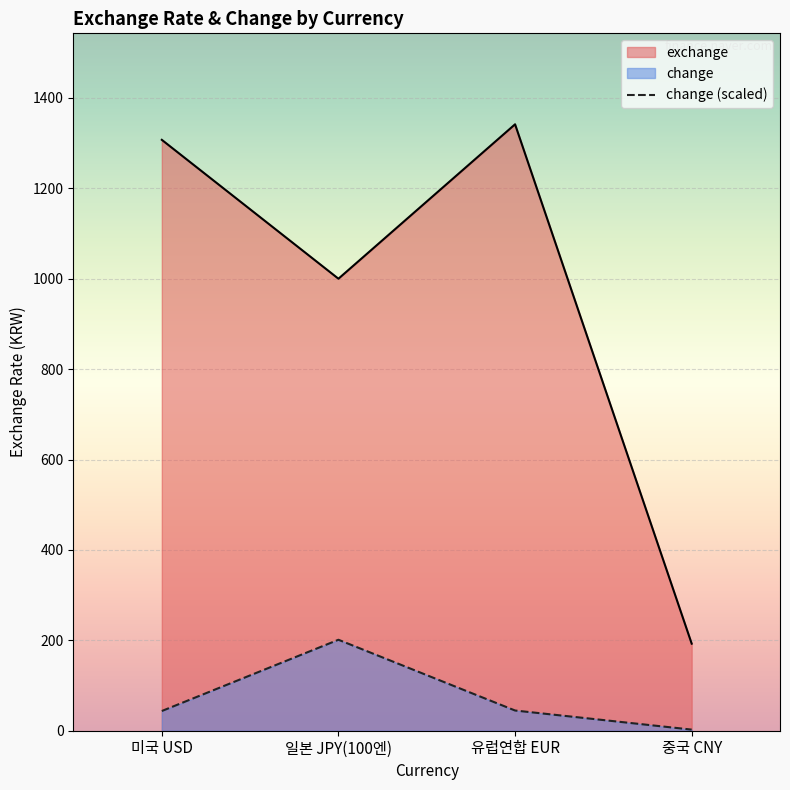

What is the label of the 3rd point from the left?

유럽연합 EUR